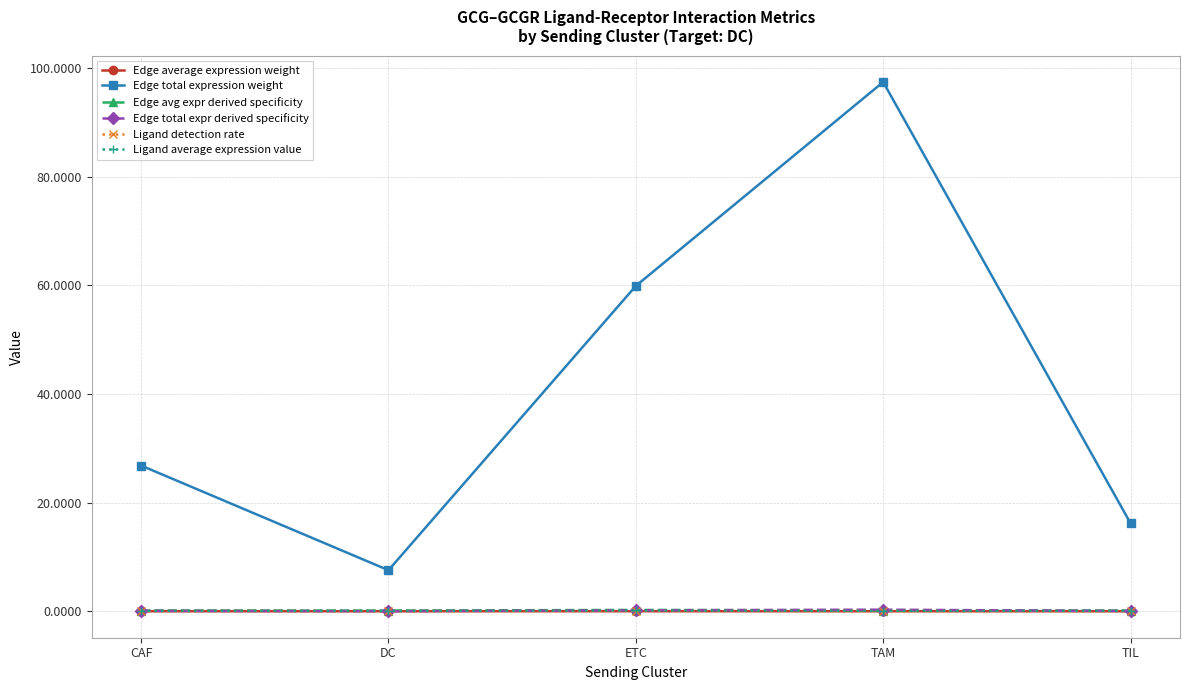

The Edge total expression weight series shows 97.4 at TAM. True or false?

True